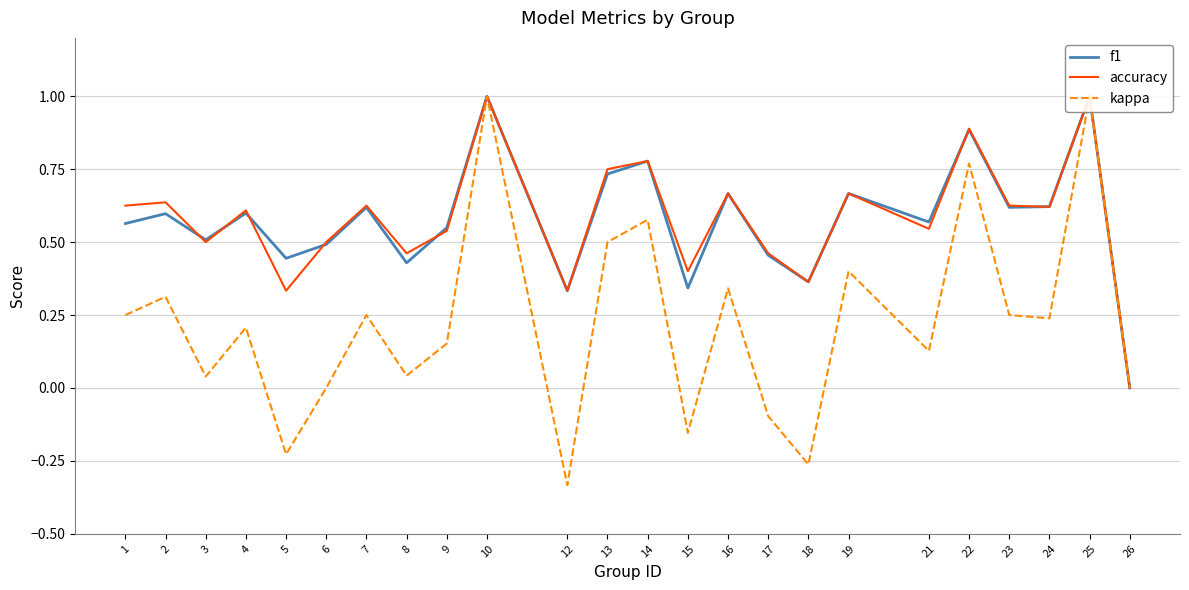

Between 7 and 12, which series saw the biggest shift?

kappa